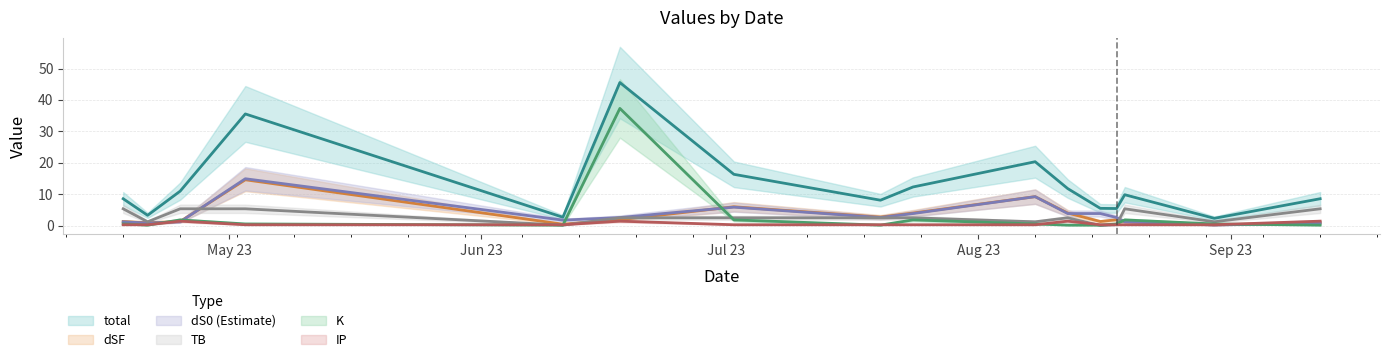

Which series has the largest range (max minus min)?

total